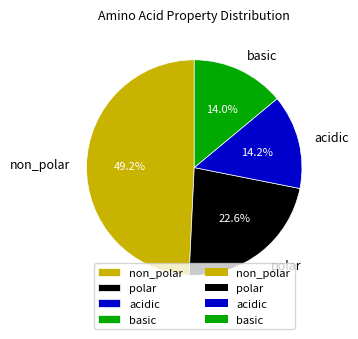

What is the largest slice in the pie chart?

non_polar